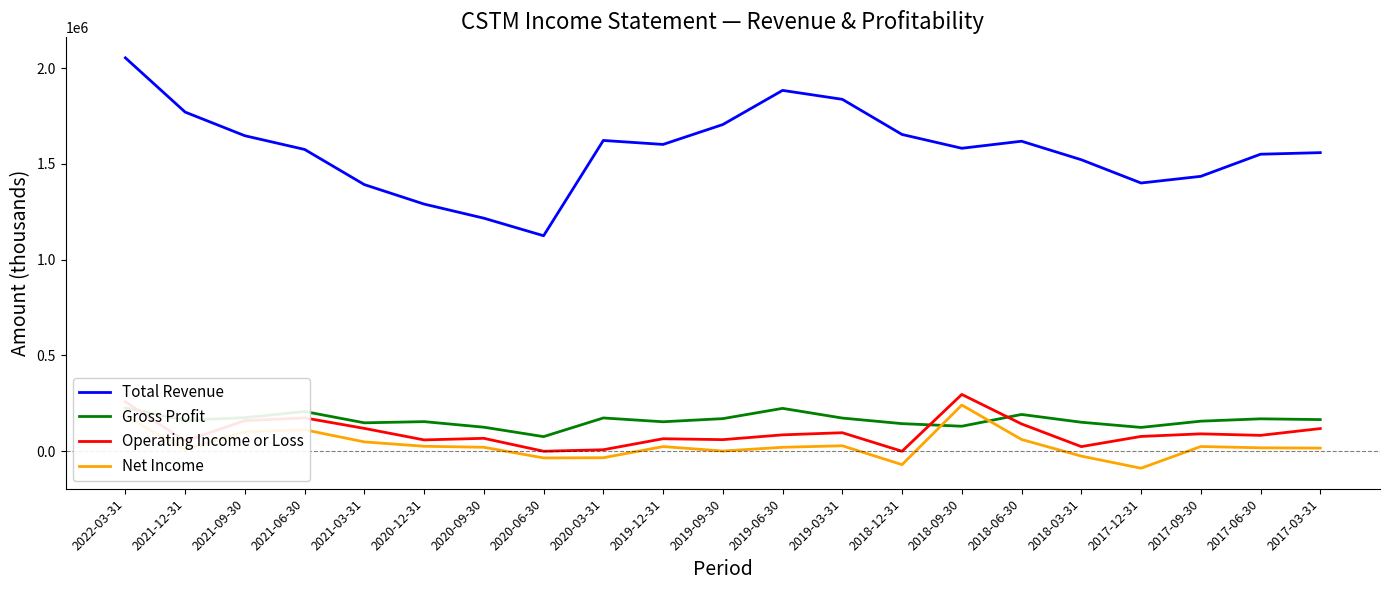

True or false: Net Income and Total Revenue cross at least once.

False